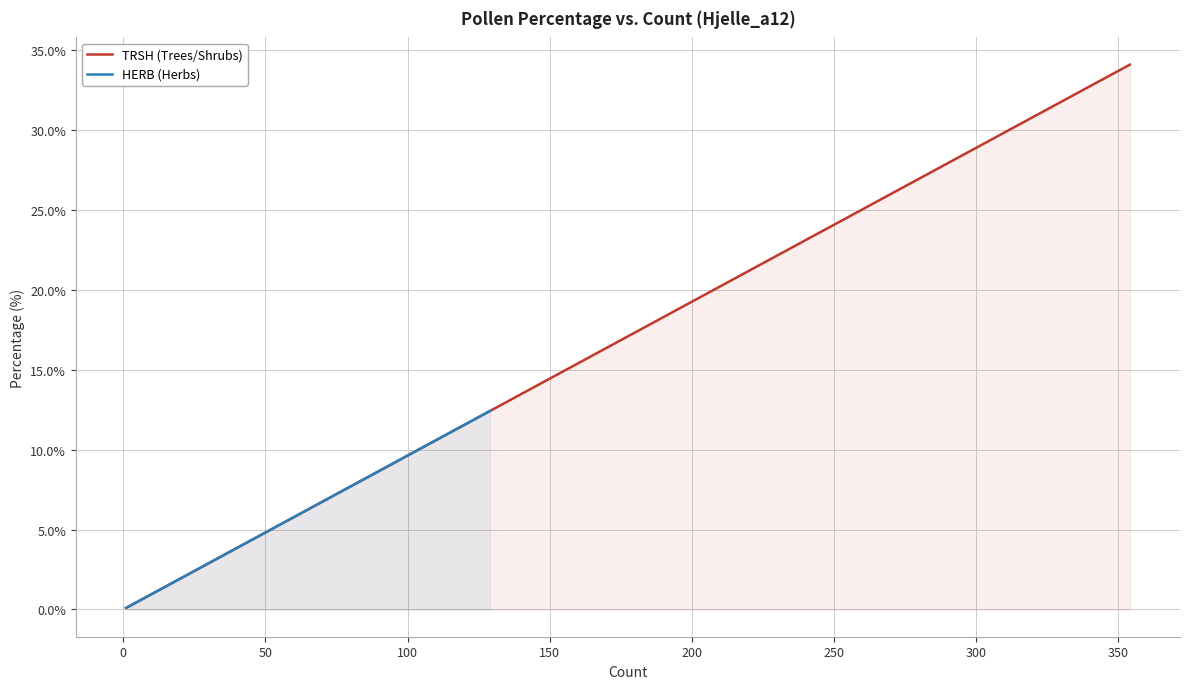

At how many categories does at least one series exceed 15?

2